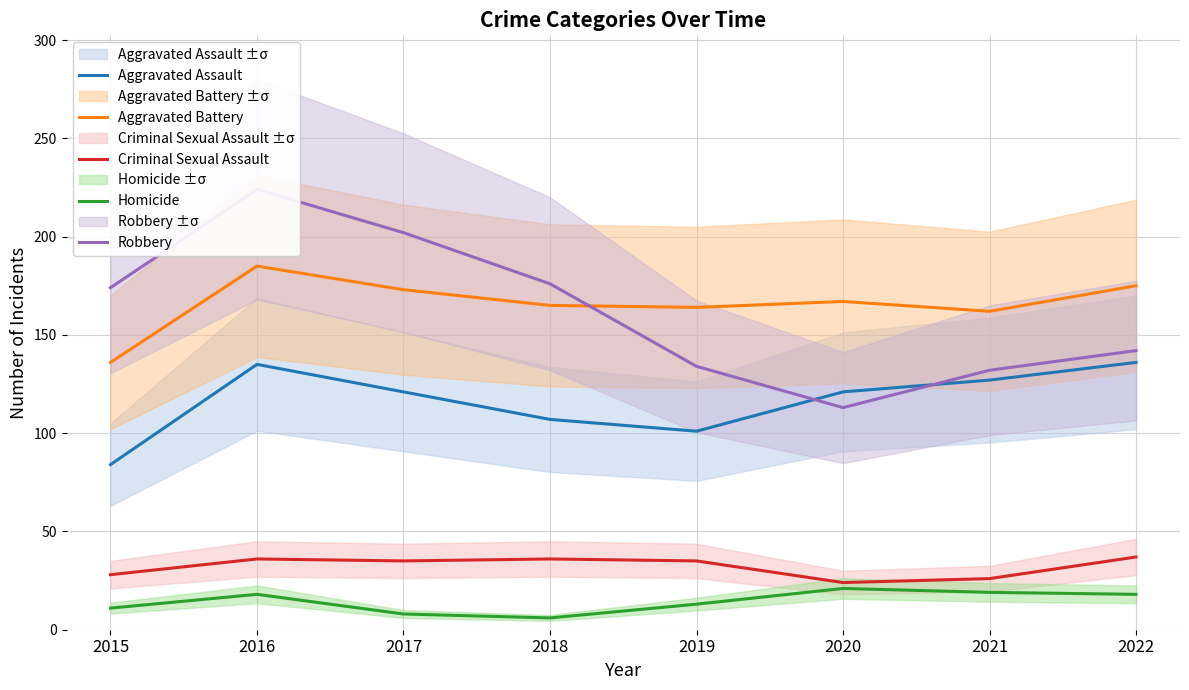

At how many categories does at least one series exceed 188?

2